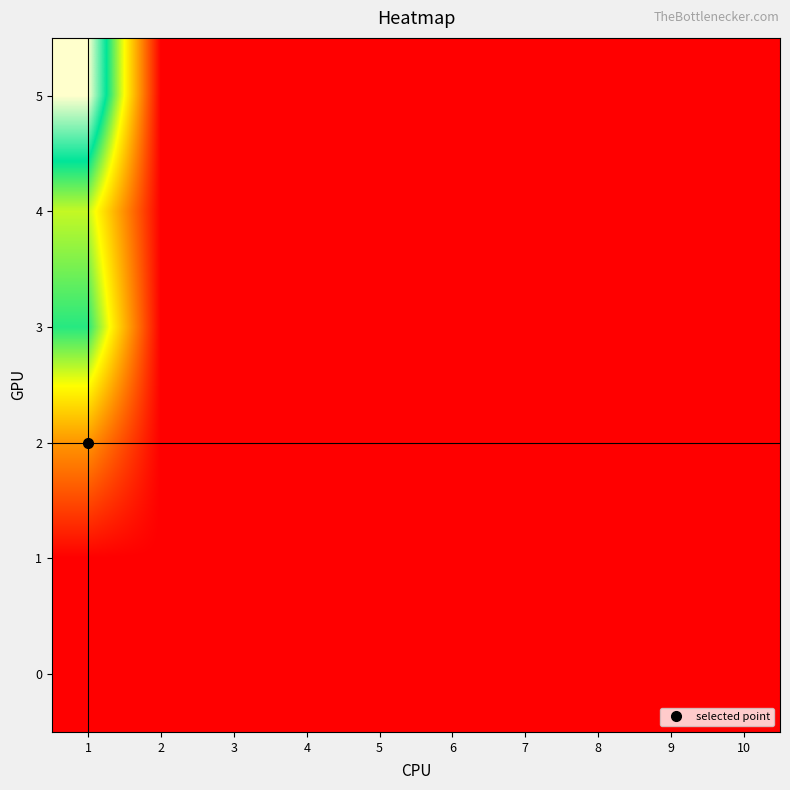

At how many categories does at least one series exceed 88?

1